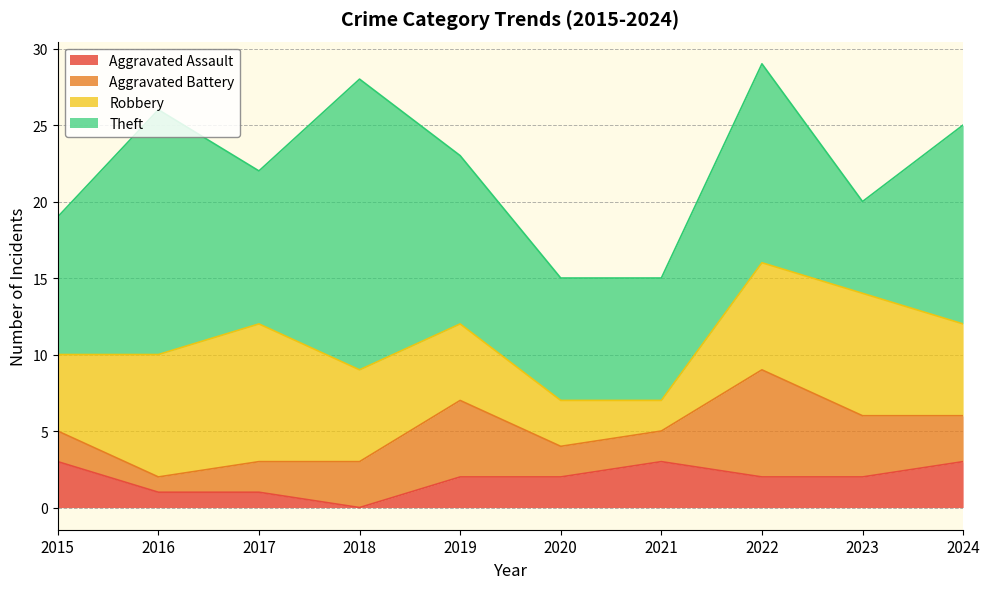

Count the Robbery values in the range 5 to 8.

7